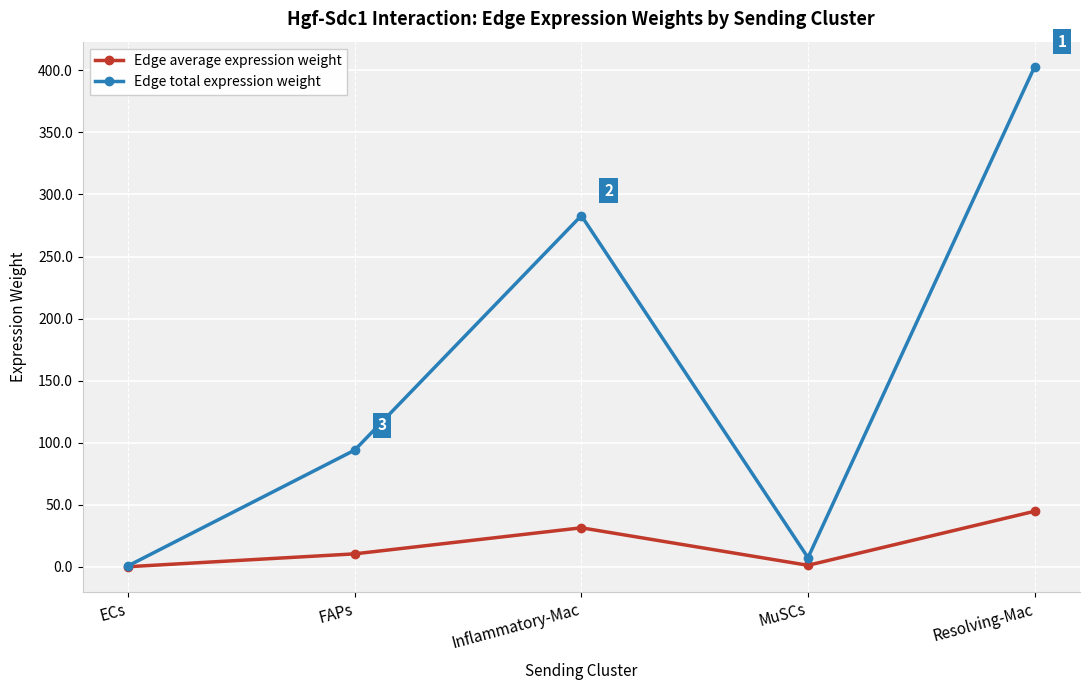

Rank the series by their average value, from lowest to highest.

Edge average expression weight, Edge total expression weight